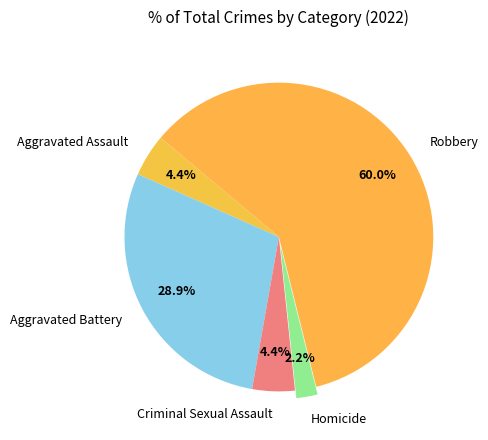

To the nearest percent, what is the combined percentage of Homicide and Aggravated Battery?

31%